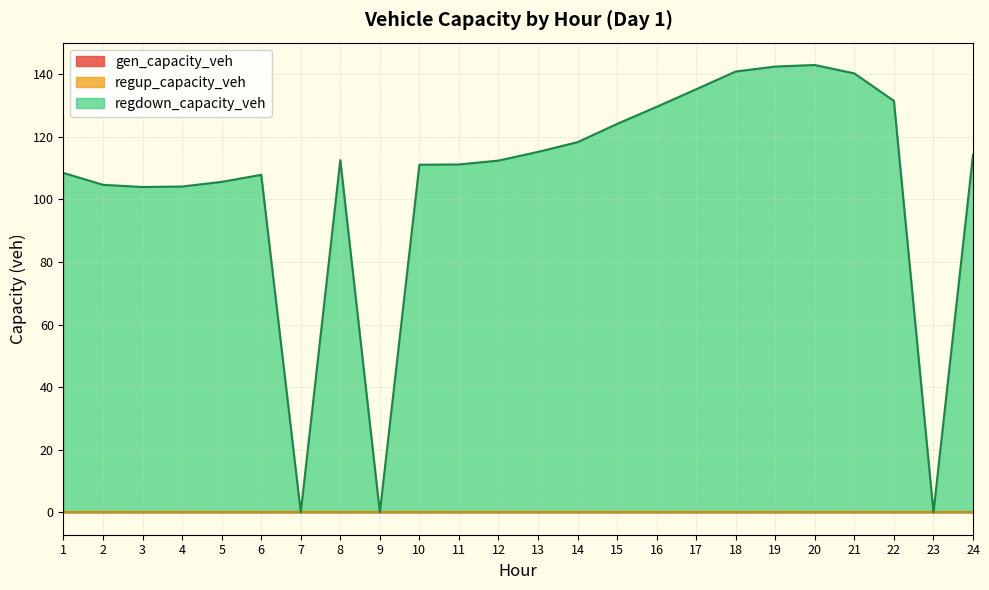

At which category is the sum across all series the highest?

20